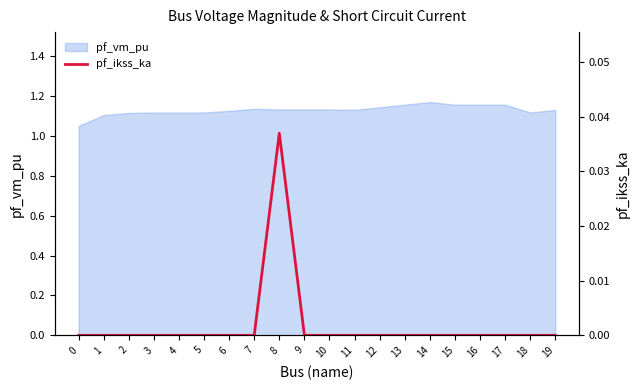

Is it true that pf_vm_pu equals 0.6 at 6?

False